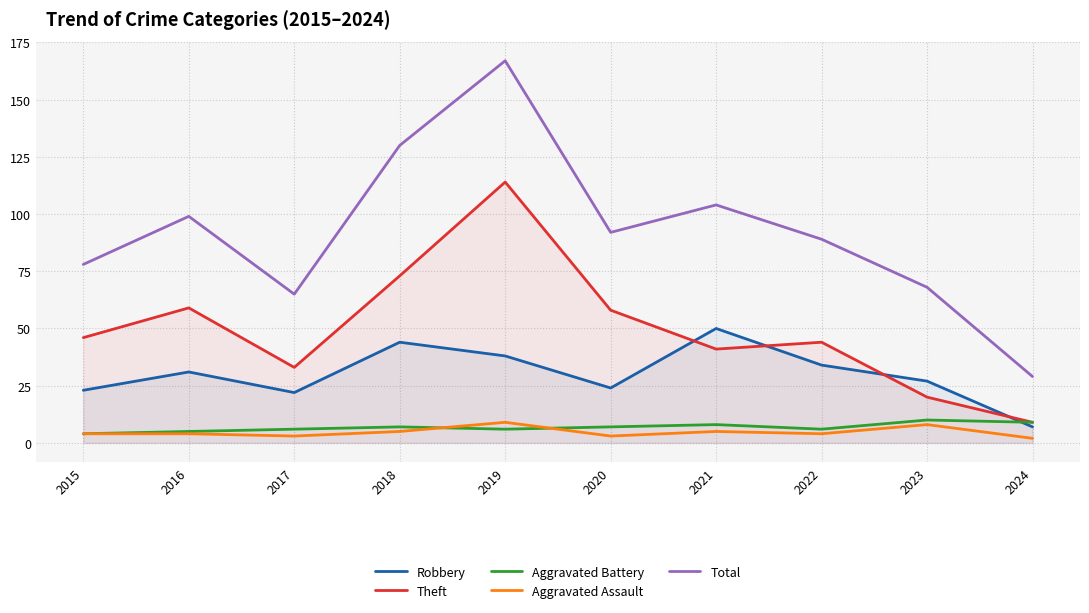

What is the lowest value of the Aggravated Assault series?

2